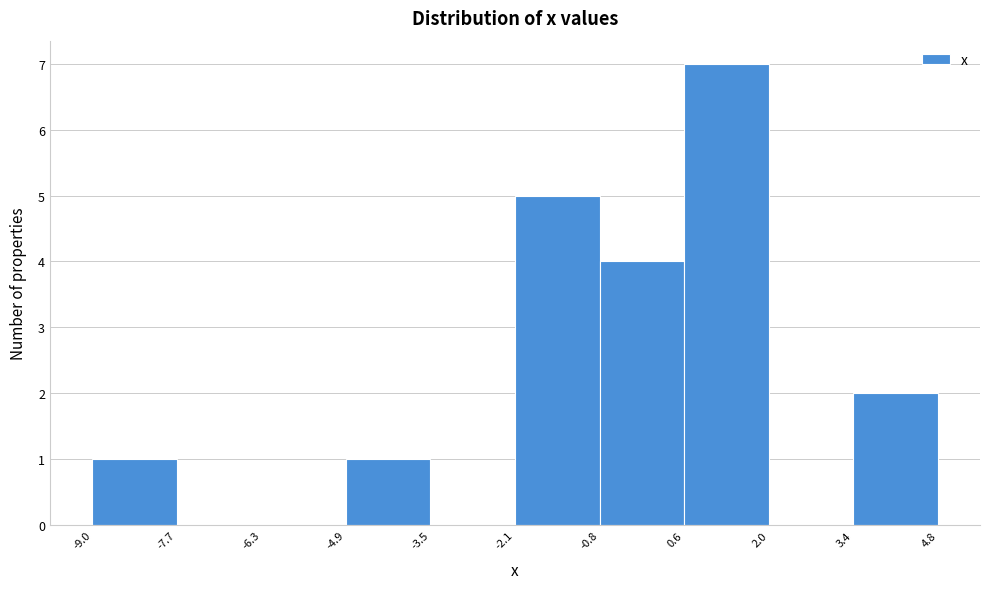

How tall is the bar that spans -0.8 to 0.6 on the x-axis? The values are not printed on the chart, so give them approximately, as read against the axis.

4